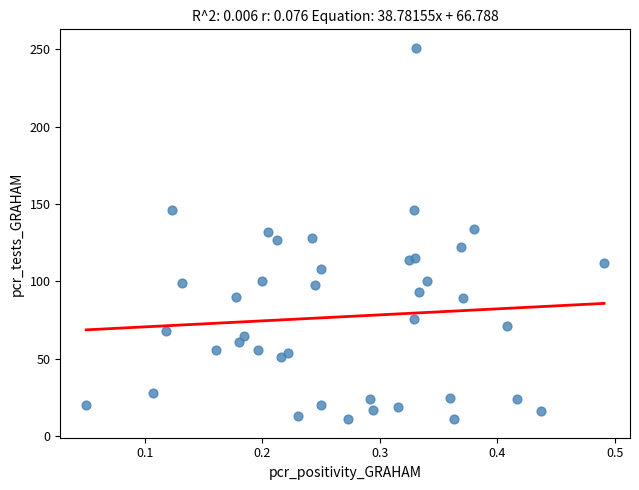

What is the range of Y values (max minus min)?

240